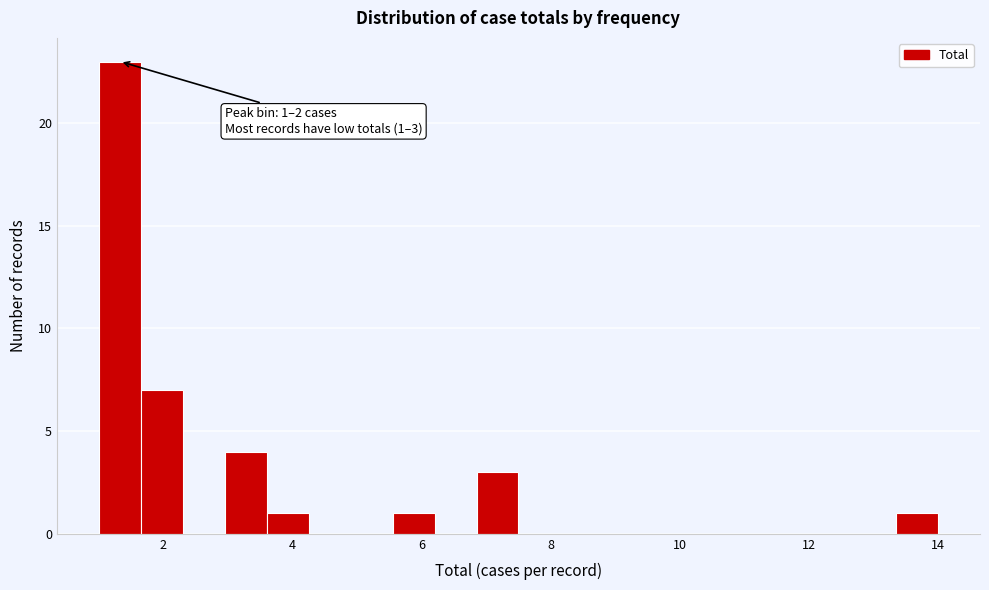

Around what value on the x-axis is the tallest bar? Give the approximate position of its centre, as read against the axis.

1.4